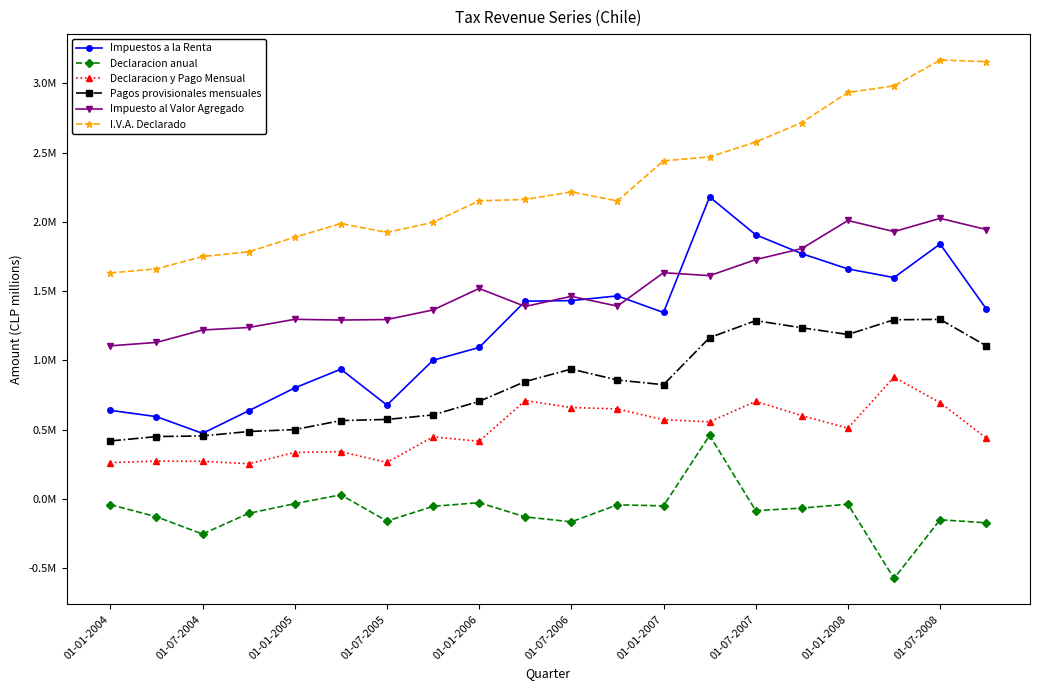

Where does the Impuesto al Valor Agregado series first go above 1462802?

01-01-2006